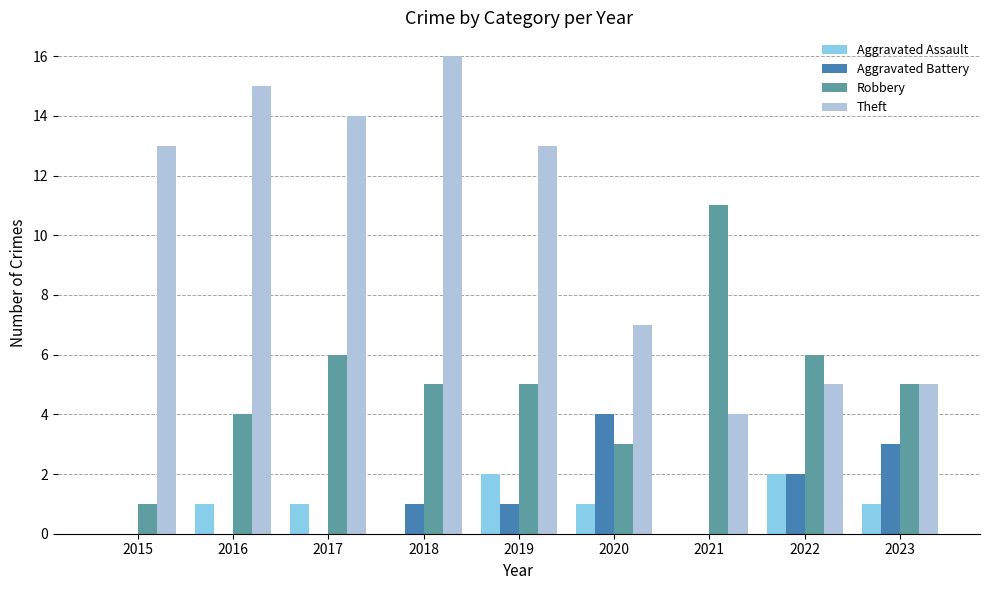

What is the sum of all Robbery values?

46